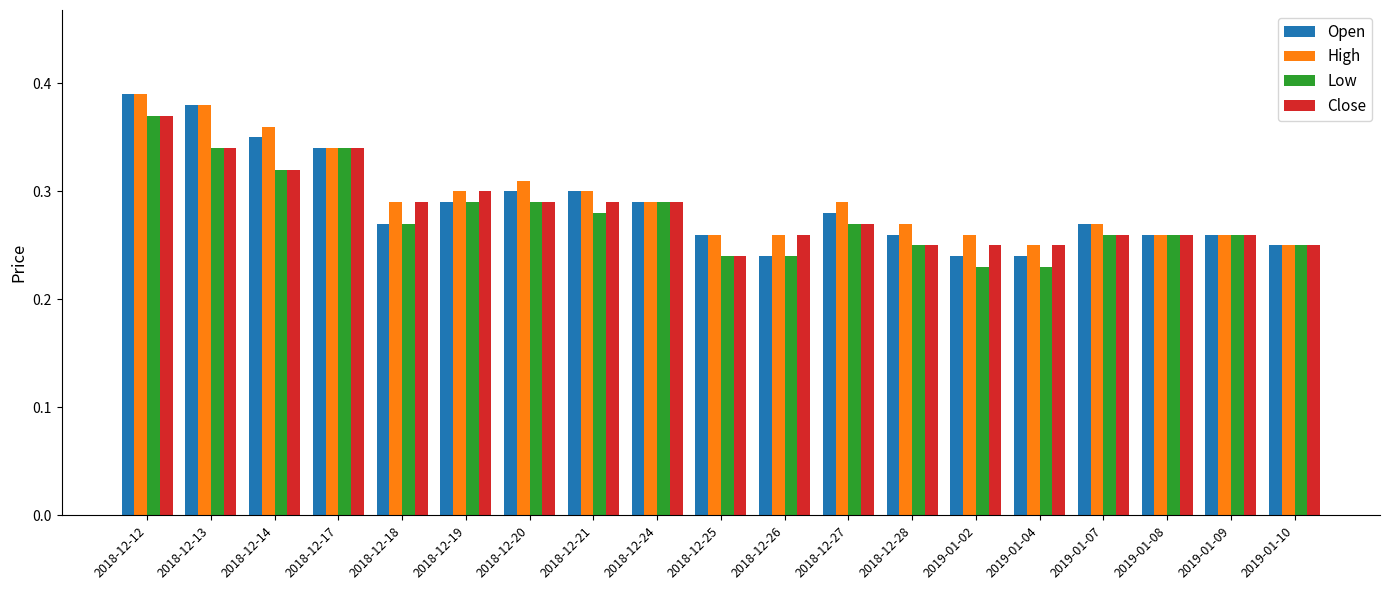

What is the sum of the High values at 2018-12-26 and 2019-01-04?

0.5